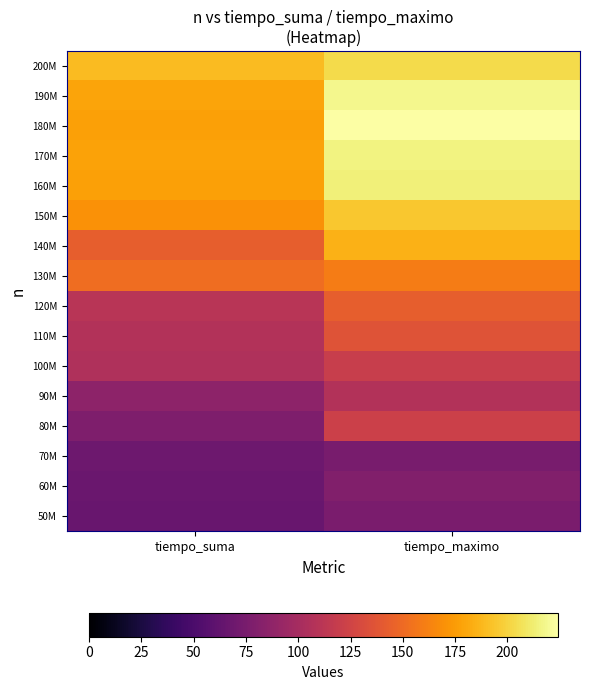

Reading right to left, what are all the values shown in this chart?

50M: tiempo_maximo=76	tiempo_suma=66
60M: tiempo_maximo=80	tiempo_suma=67
70M: tiempo_maximo=75	tiempo_suma=69
80M: tiempo_maximo=122	tiempo_suma=78
90M: tiempo_maximo=107	tiempo_suma=86
100M: tiempo_maximo=119	tiempo_suma=105
110M: tiempo_maximo=136	tiempo_suma=107
120M: tiempo_maximo=143	tiempo_suma=111
130M: tiempo_maximo=160	tiempo_suma=152
140M: tiempo_maximo=185	tiempo_suma=143
150M: tiempo_maximo=195	tiempo_suma=170
160M: tiempo_maximo=214	tiempo_suma=177
170M: tiempo_maximo=216	tiempo_suma=178
180M: tiempo_maximo=224	tiempo_suma=177
190M: tiempo_maximo=218	tiempo_suma=179
200M: tiempo_maximo=203	tiempo_suma=189